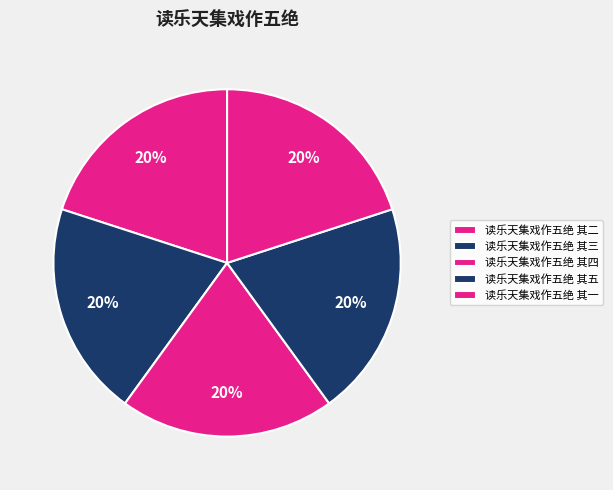

Which slice is the smallest?

读乐天集戏作五绝 其五